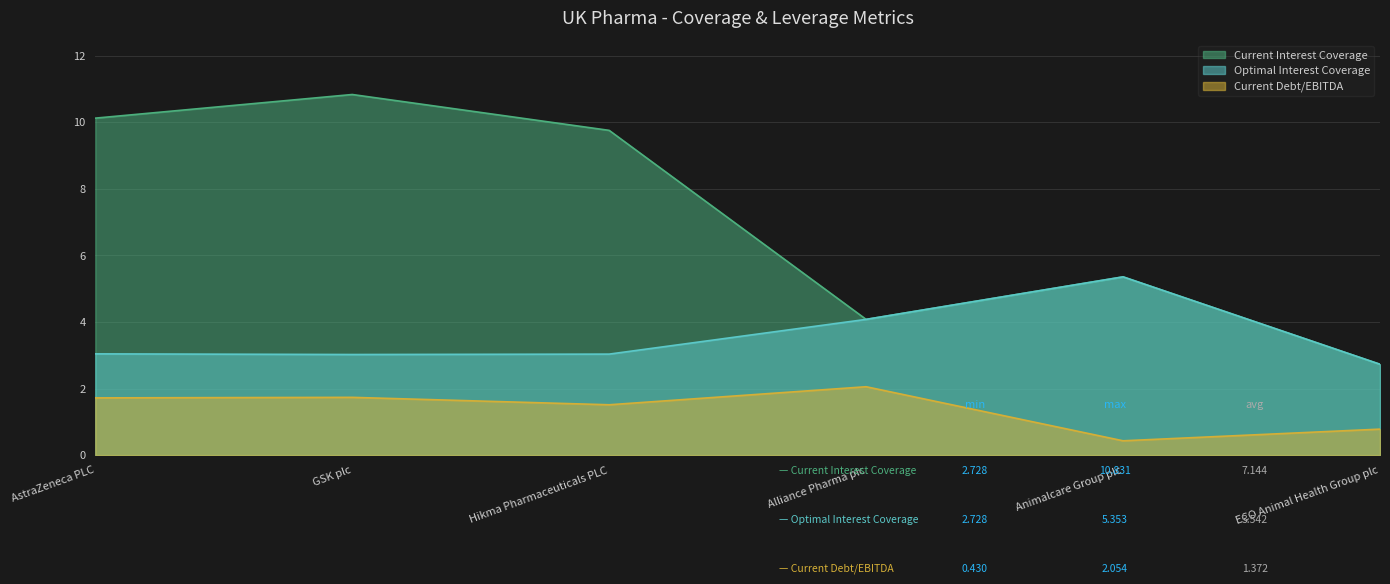

At which category does Current Debt/EBITDA reach its first local peak?

GSK plc